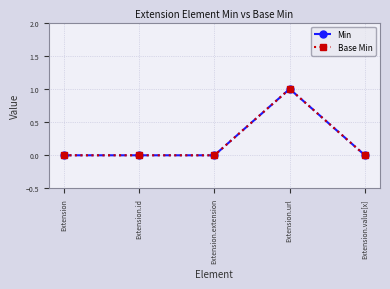

What position from the right is Extension.id?

4